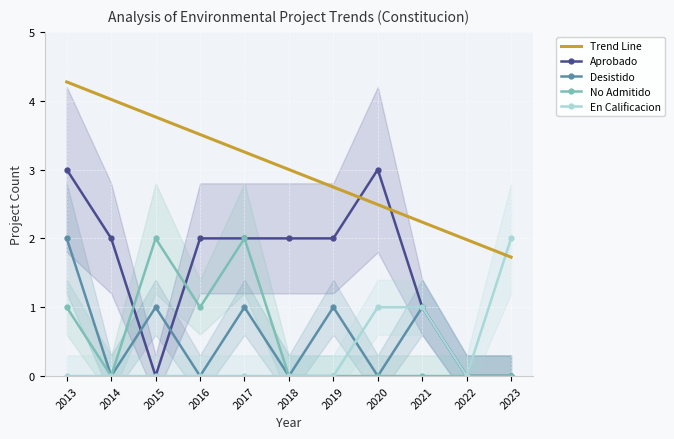

What is the sum of all Desistido values?

6